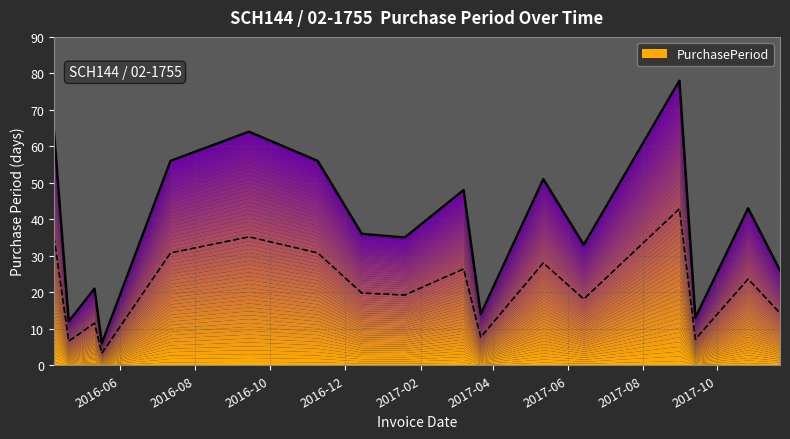

Approximately how many times larger is the value at 2017-05-12 compared to 2016-04-08?

0.8